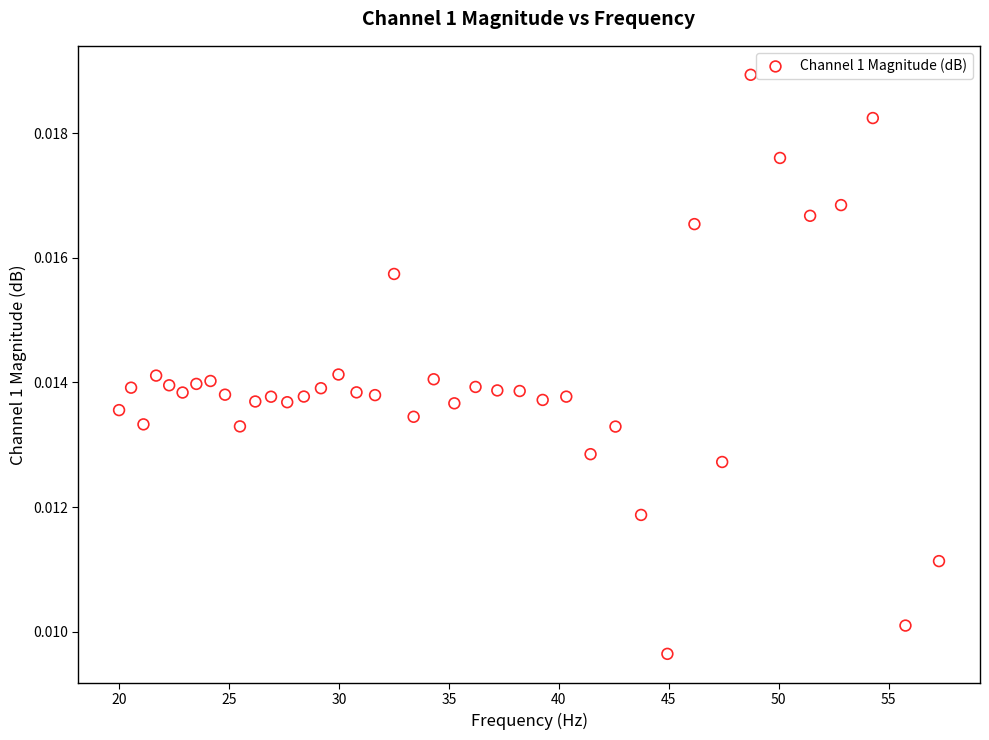

What is the range of X values (max minus min)?

37.3